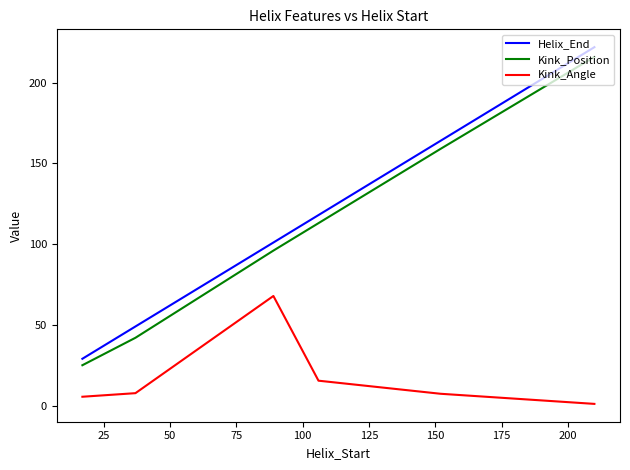

True or false: Kink_Angle and Kink_Position cross at least once.

False